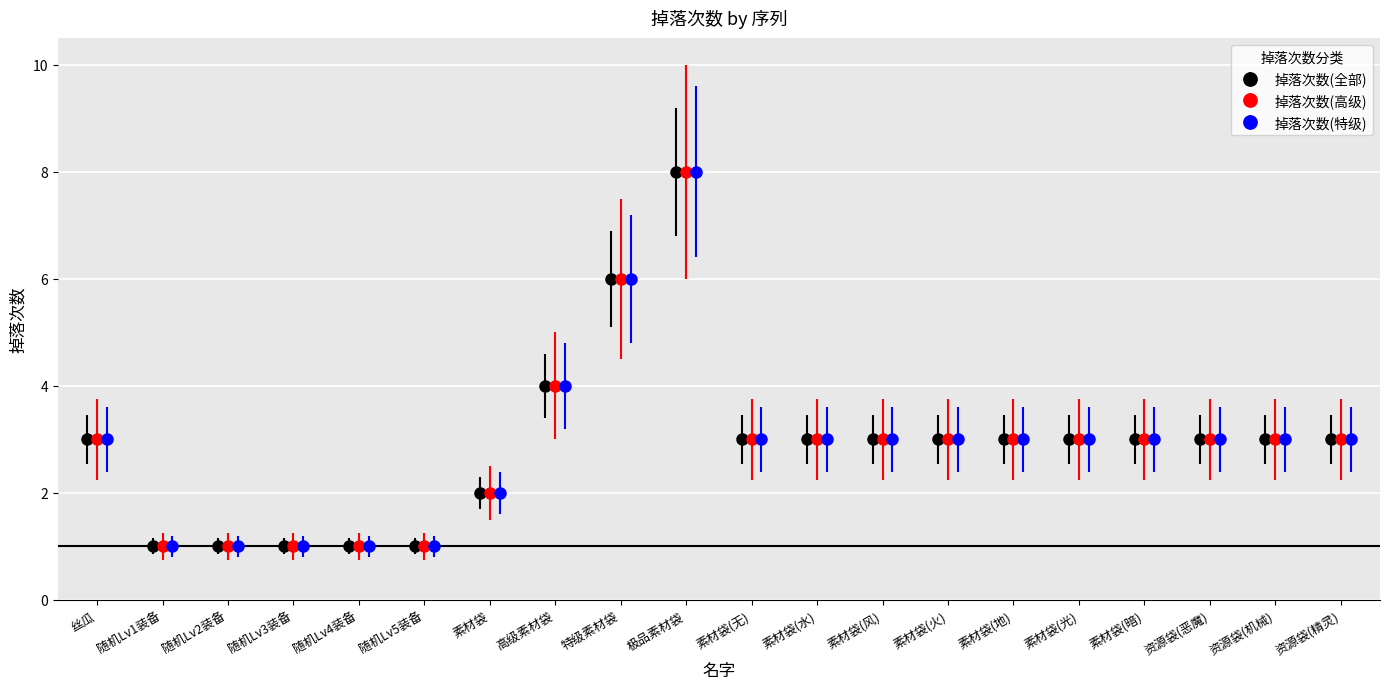

What is the difference between the maximum and minimum values in the 掉落次数1 series?

7